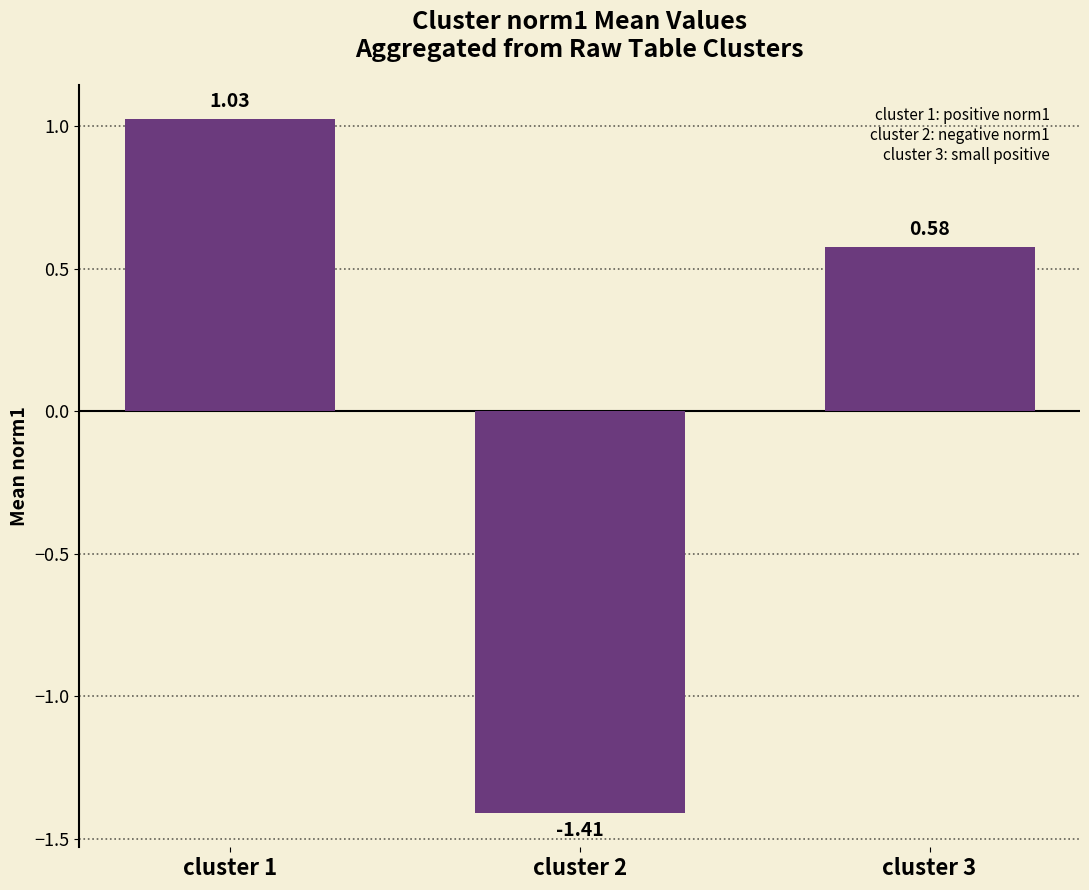

Count the number of values greater than 0.

2